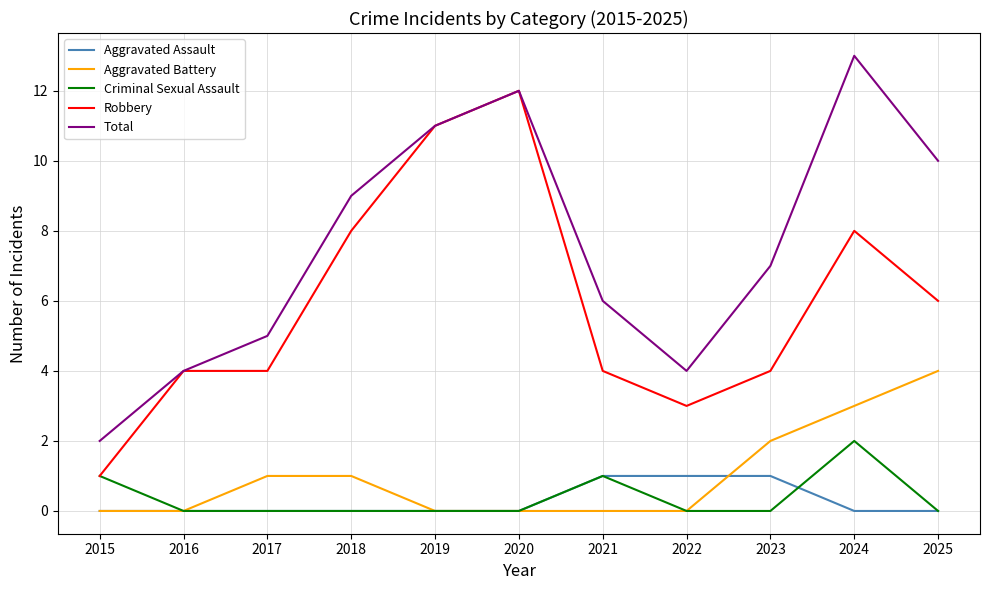

Between 2015 and 2021, which series saw the biggest shift?

Total